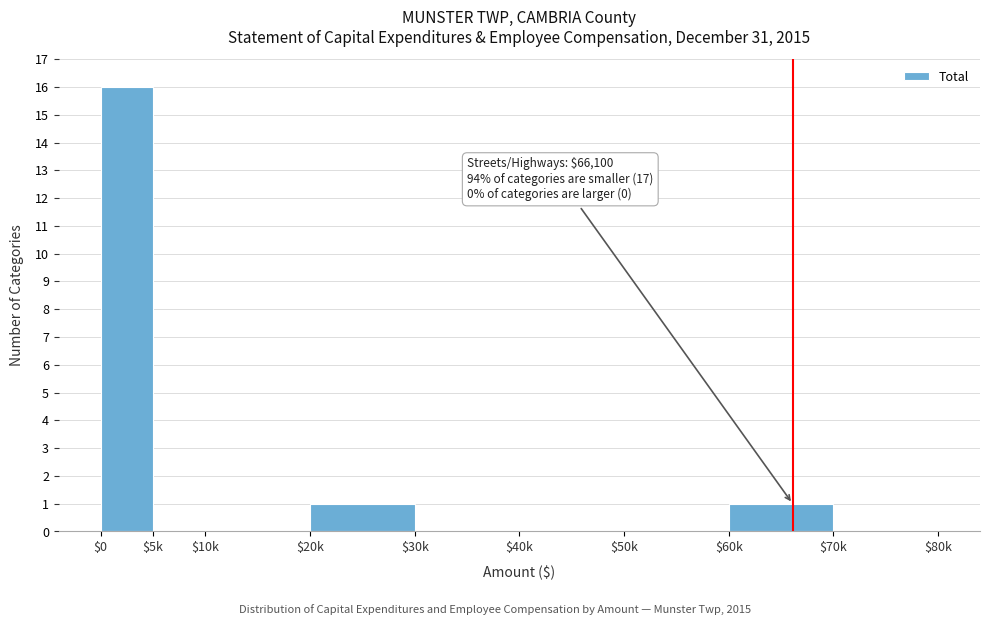

True or false: the data shows 1 at $20k.

True